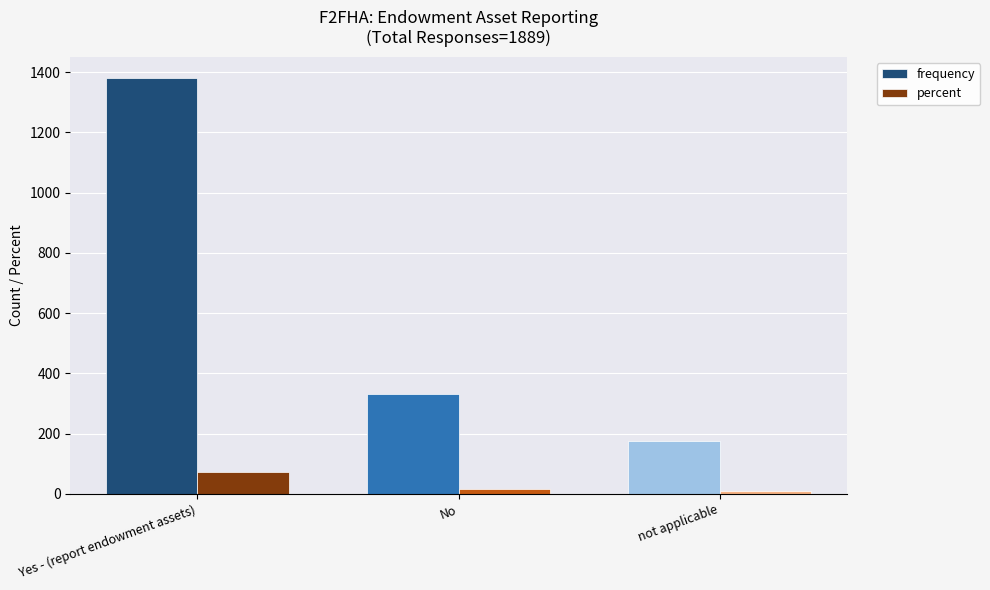

Where does the percent series first go above 17?

Yes - (report endowment assets)